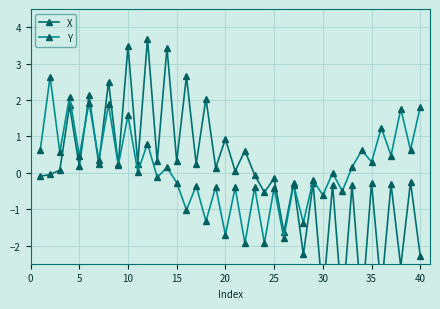

Which series ends up on top after the final intersection of Y and X?

Y